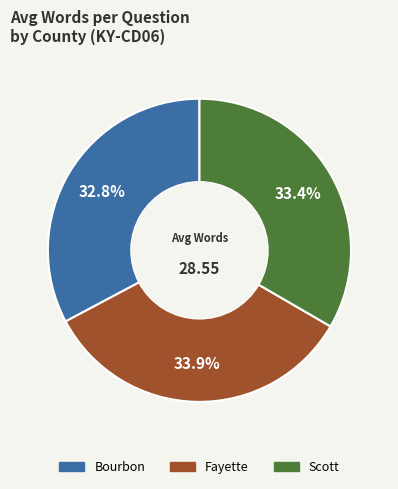

Which has a higher value, Bourbon or Scott?

Scott